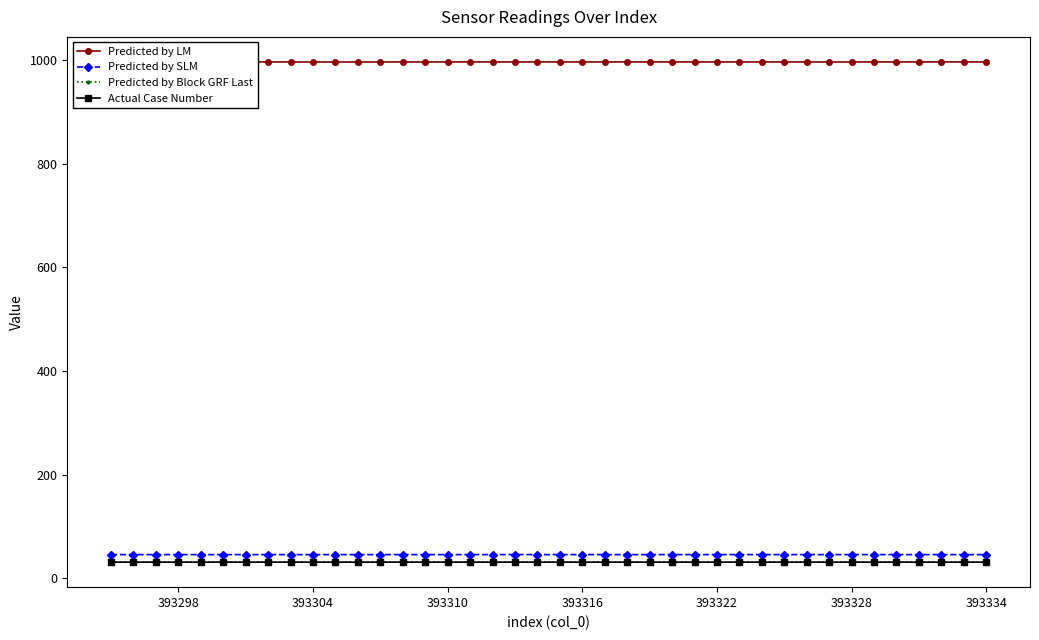

True or false: Predicted by SLM has more than 2 interior local peaks.

True